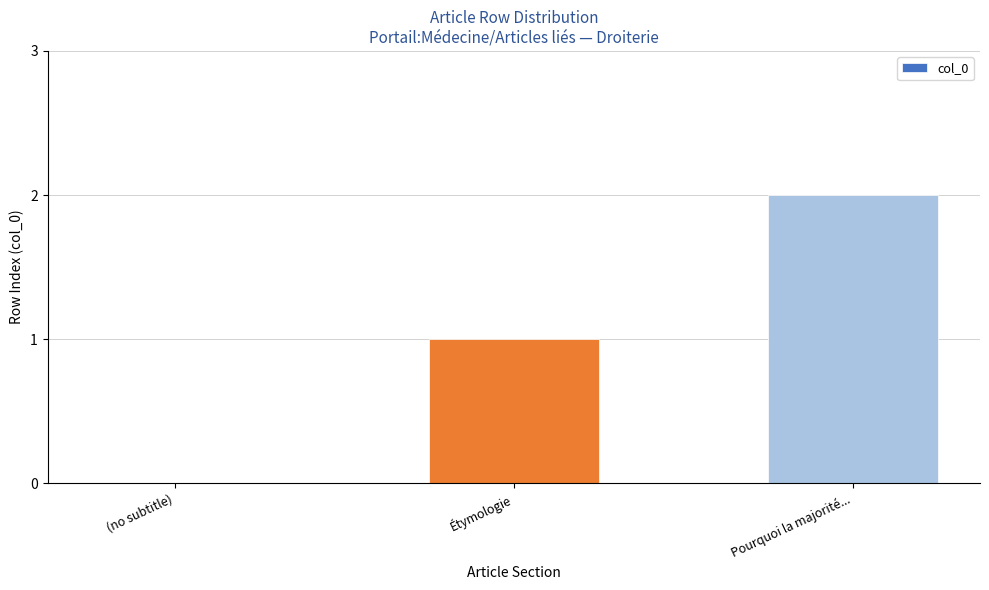

Reading right to left, list all the values displayed in this chart.

2	1	0